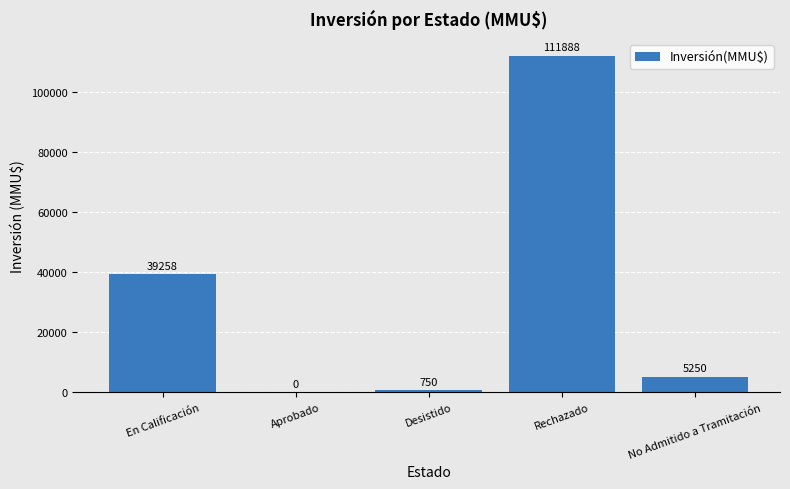

What is the ratio of the value at Desistido to the value at No Admitido a Tramitación?

0.1